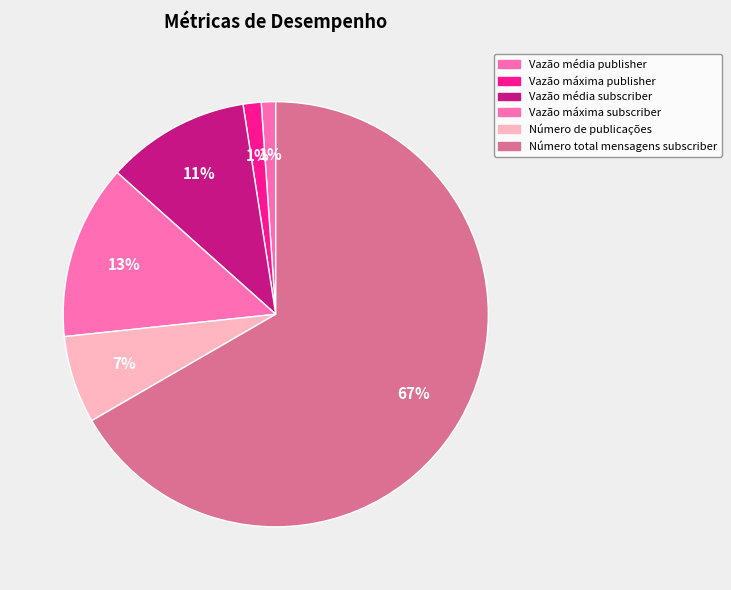

How many segments does this pie chart have?

6